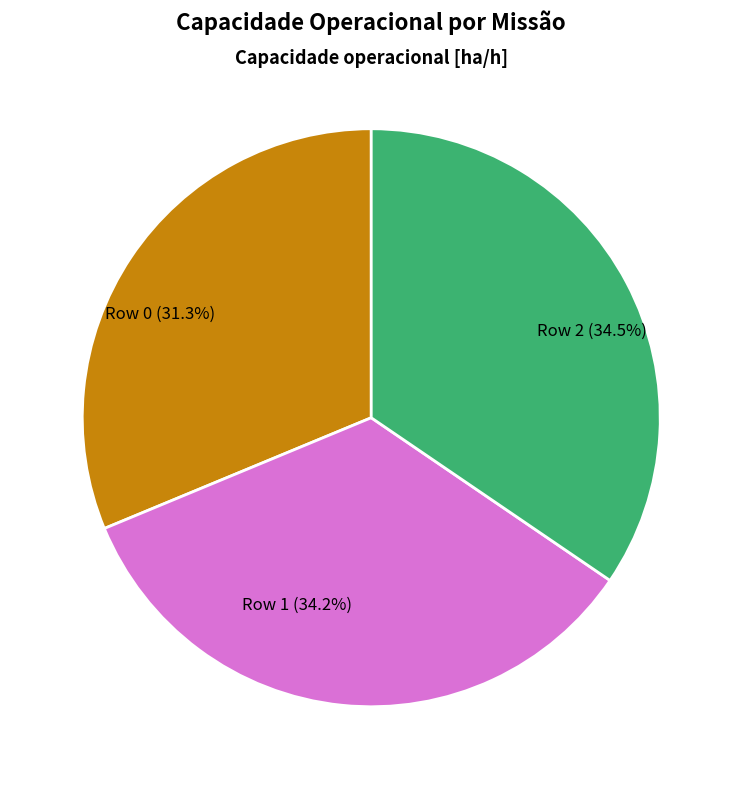

To the nearest percent, what is the average slice percentage?

33%